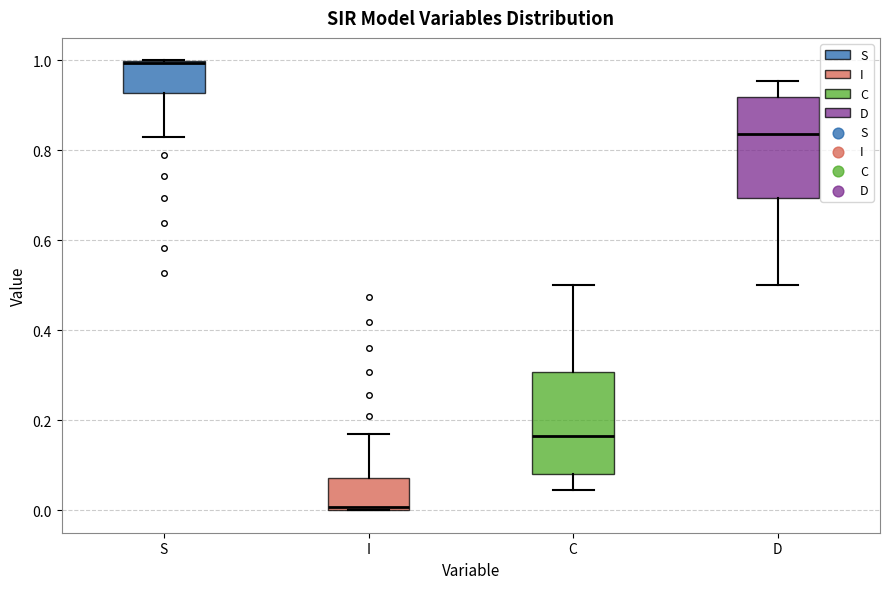

Reading left to right, read every box against the y-axis: the position of its median line, the range the box covers, and the ends of its whiskers. The values are not printed on the chart, so give them approximately, as read against the axis.

S: median 1.00, box 0.92 to 1.00, whiskers 0.82 to 1.00
I: median 0.00, box 0.00 to 0.08, whiskers 0.00 to 0.18
C: median 0.16, box 0.08 to 0.30, whiskers 0.04 to 0.50
D: median 0.84, box 0.70 to 0.92, whiskers 0.50 to 0.96